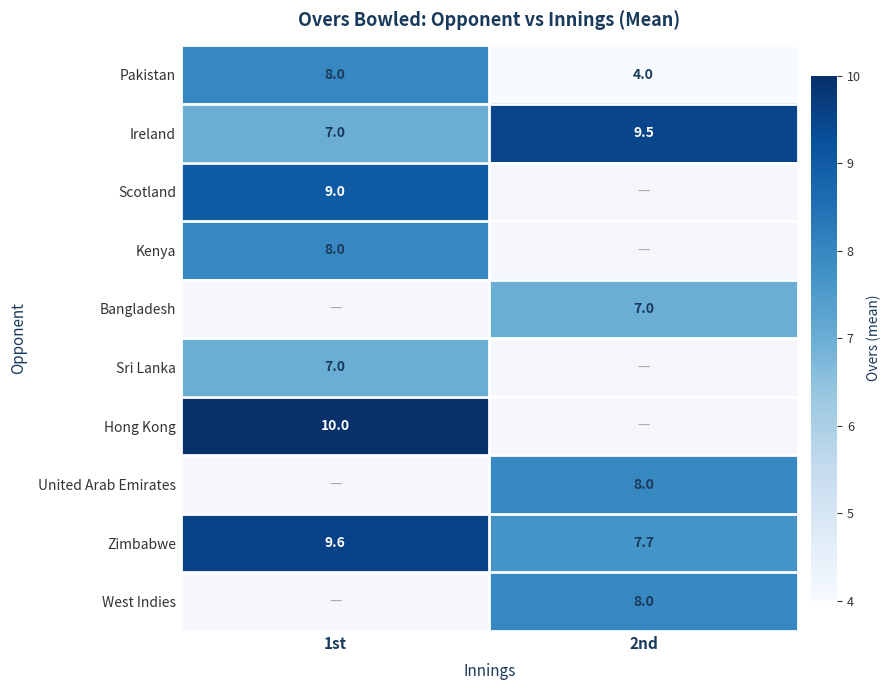

What is the difference between the highest and lowest values at 1st?

3.0